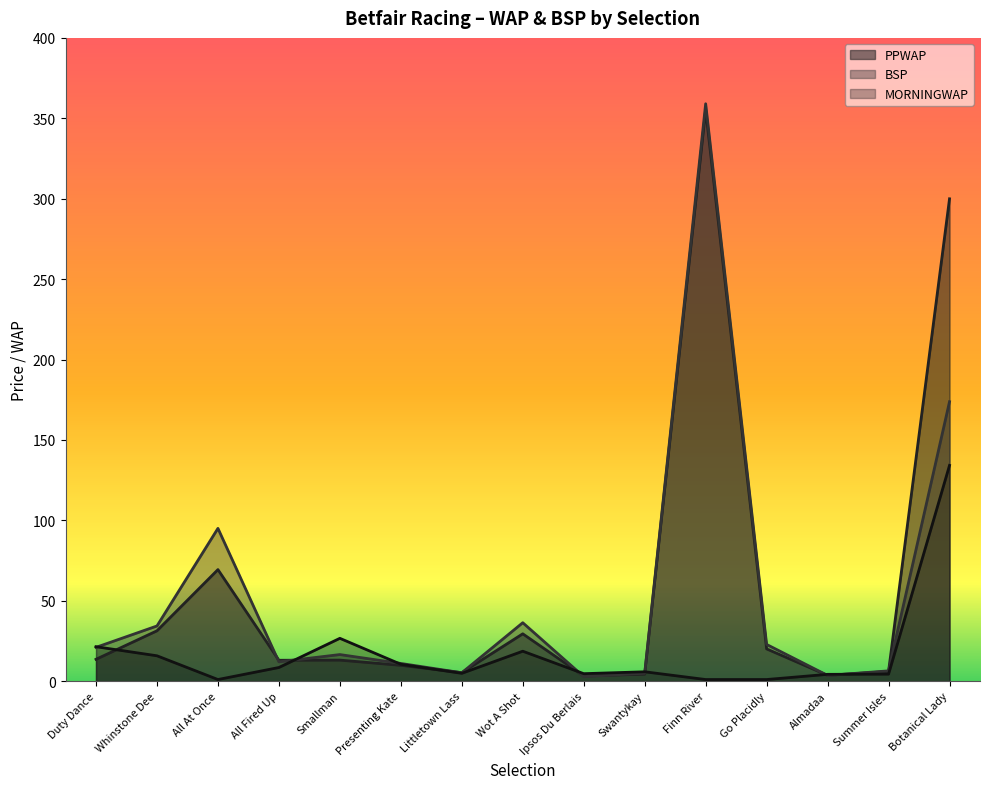

At which label does PPWAP reach its minimum?

Ipsos Du Berlais